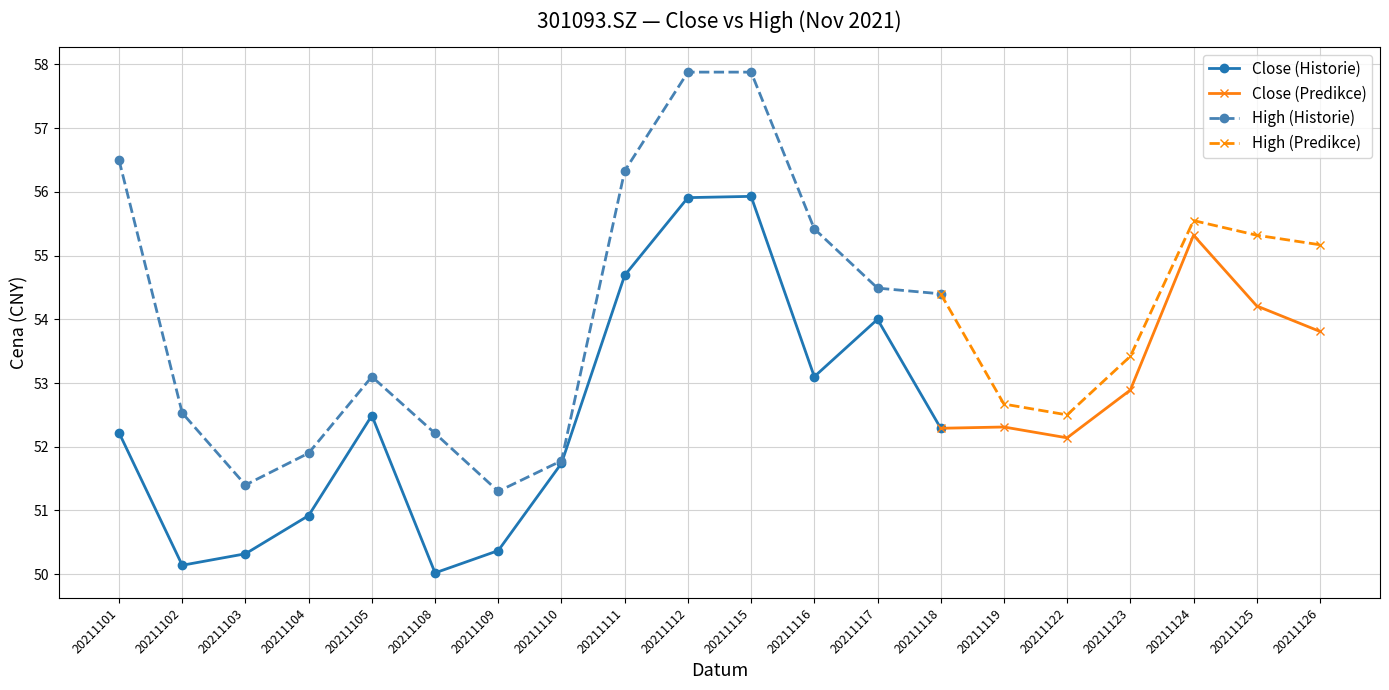

How many data points in High (Historie) are above 54?

7